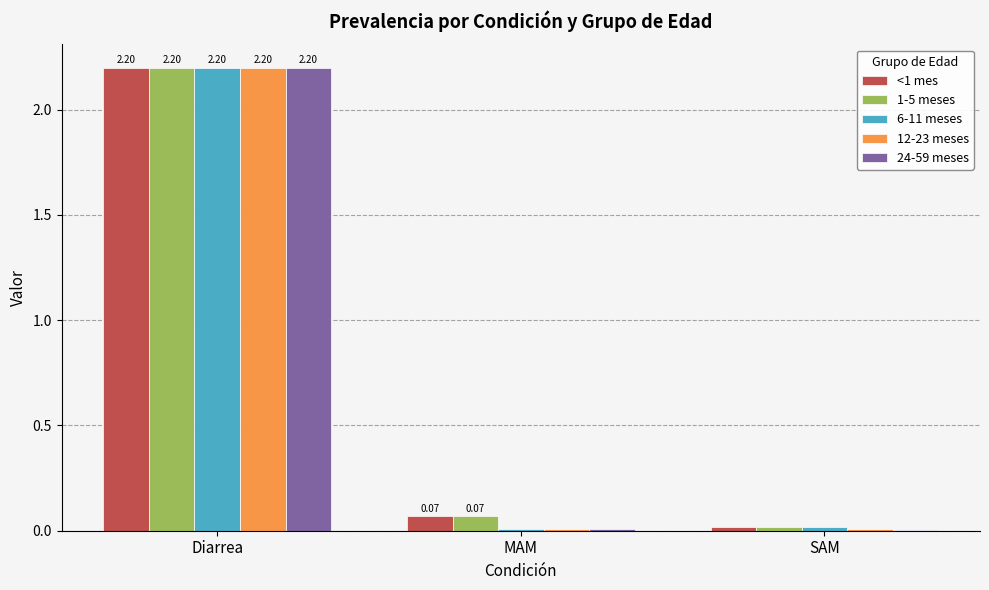

At which label does 6-11 meses reach its peak?

Diarrea